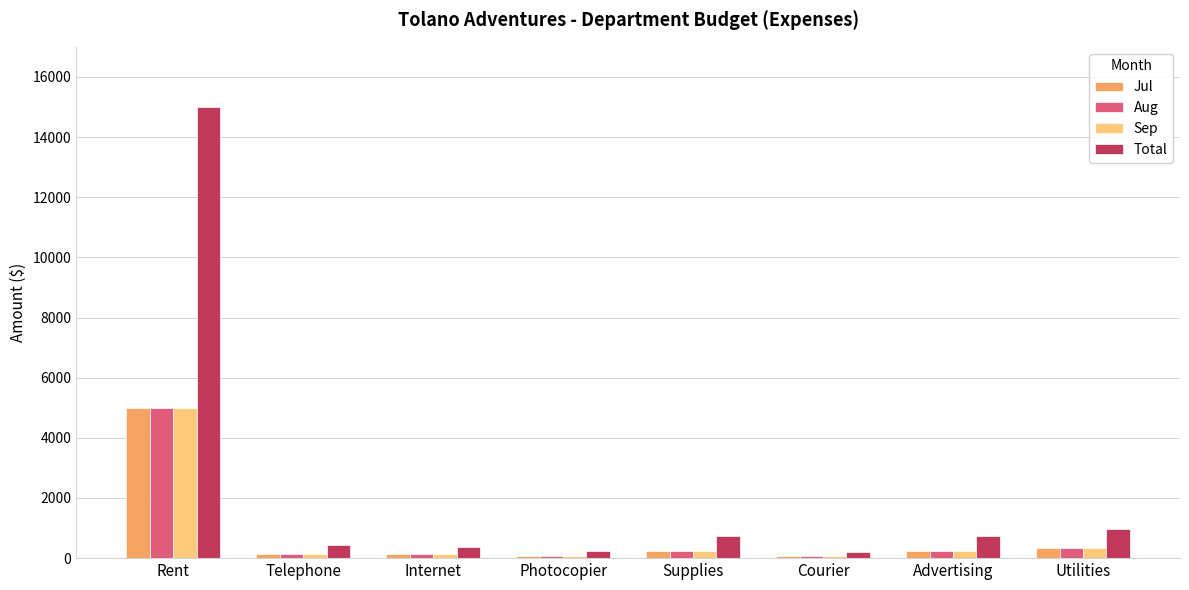

Which series has the widest spread of values?

Total